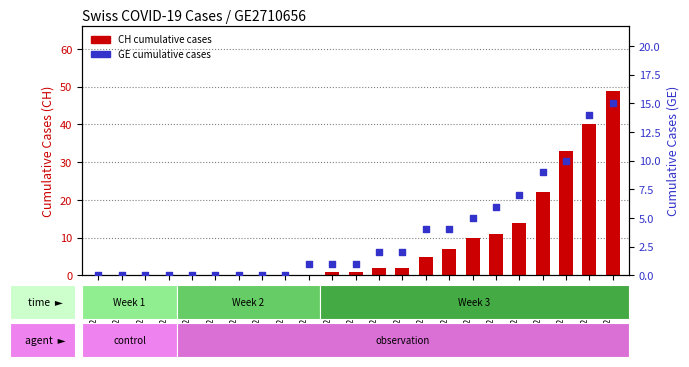

Is the value of GE cumulative cases at 2020-03-15 greater than the value of CH cumulative cases at 2020-03-18?

No